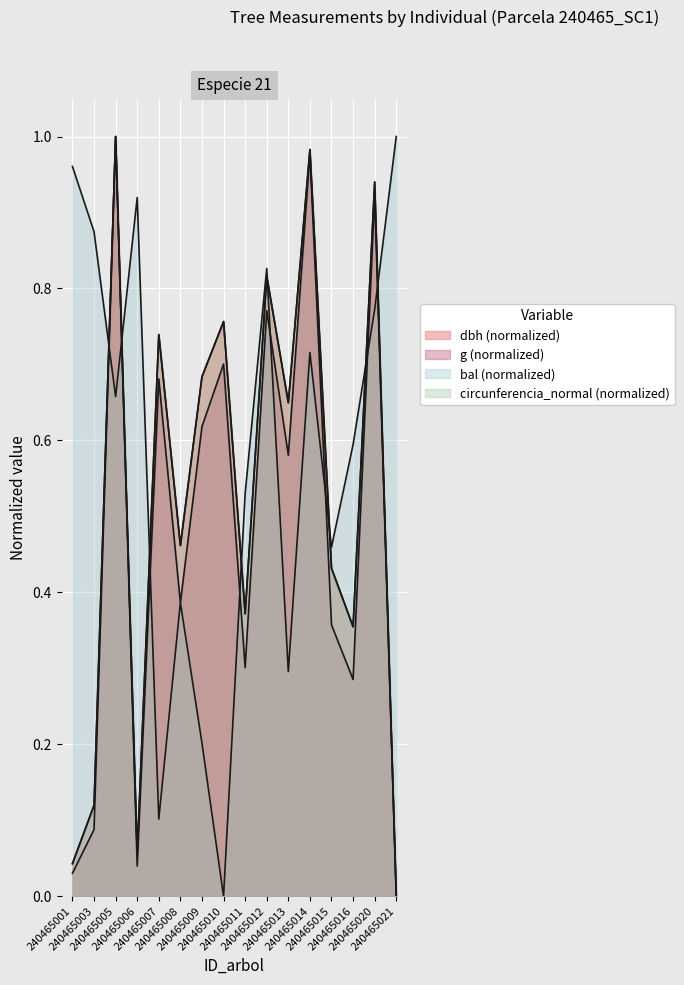

What is the value of the circunferencia_normal point at the 6th from the left?

0.5